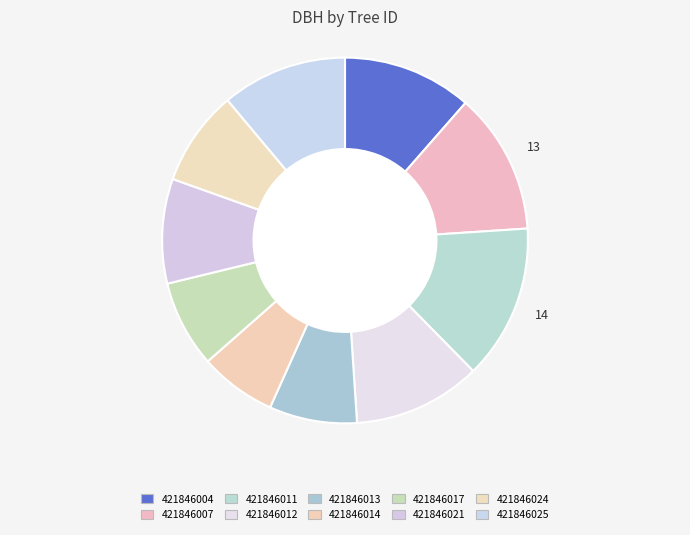

How many segments does this pie chart have?

10